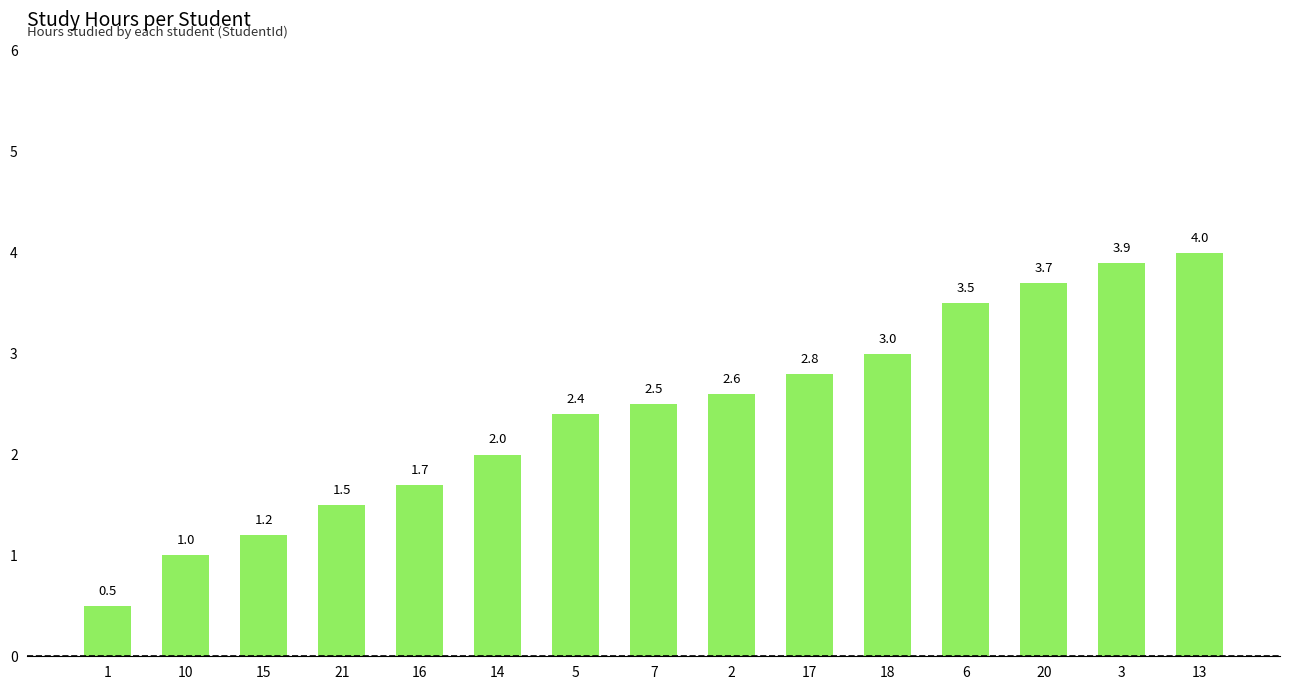

How many bars are there in total?

15